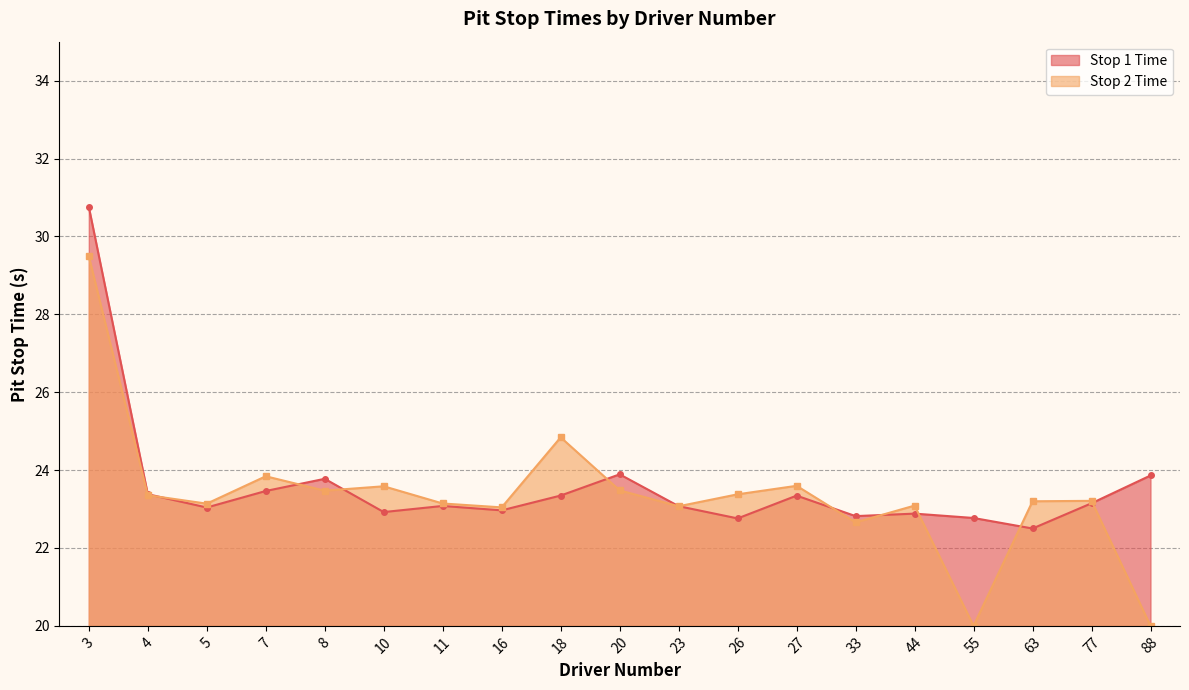

What is the sum of the values at 18 and 88?

47.2